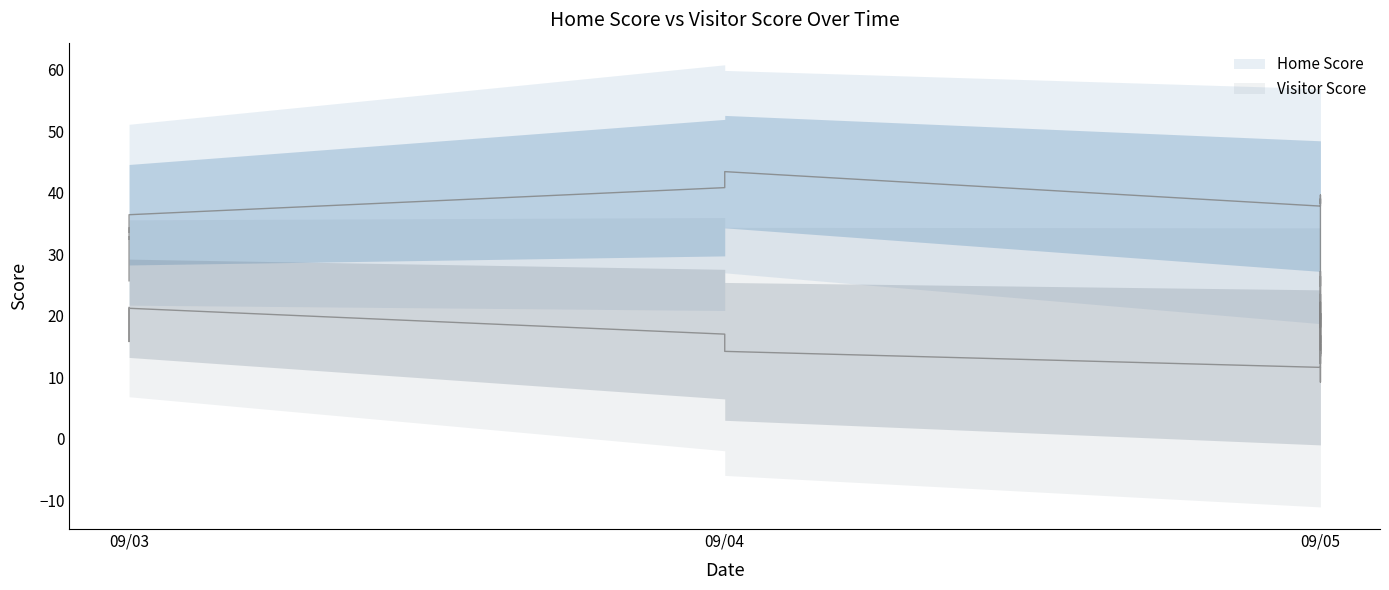

How many data points in Visitor Score are above 20?

14